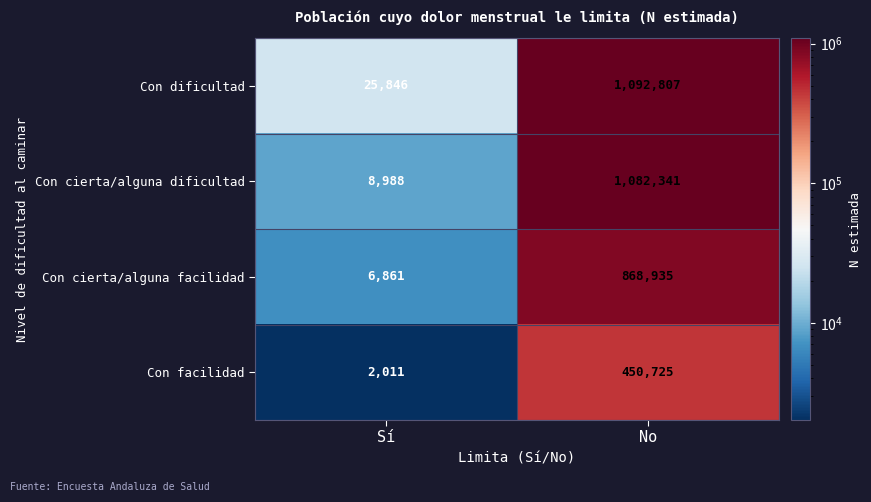

What is the difference between the highest and lowest values at No?

642082